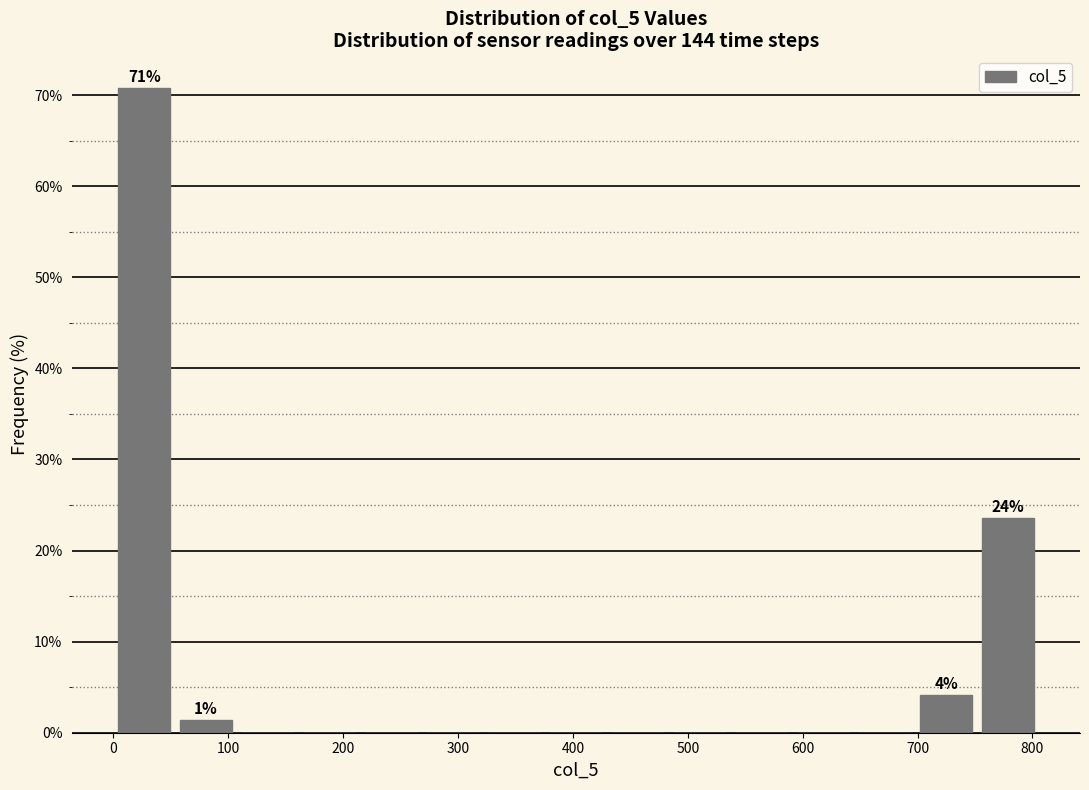

Which range on the x-axis has the tallest bar?

0 to 50